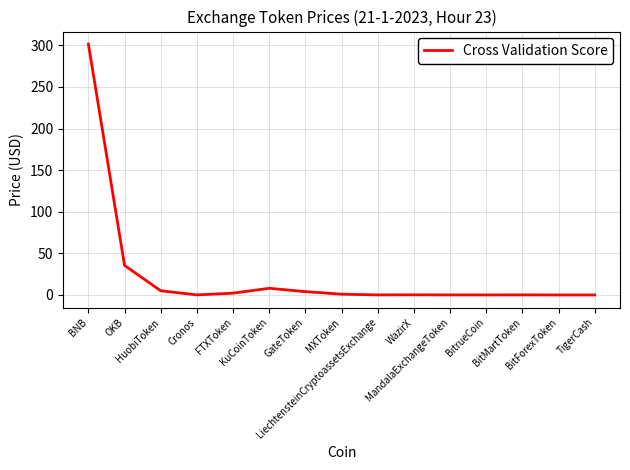

The chart shows a value of 8.0 at KuCoinToken. True or false?

True